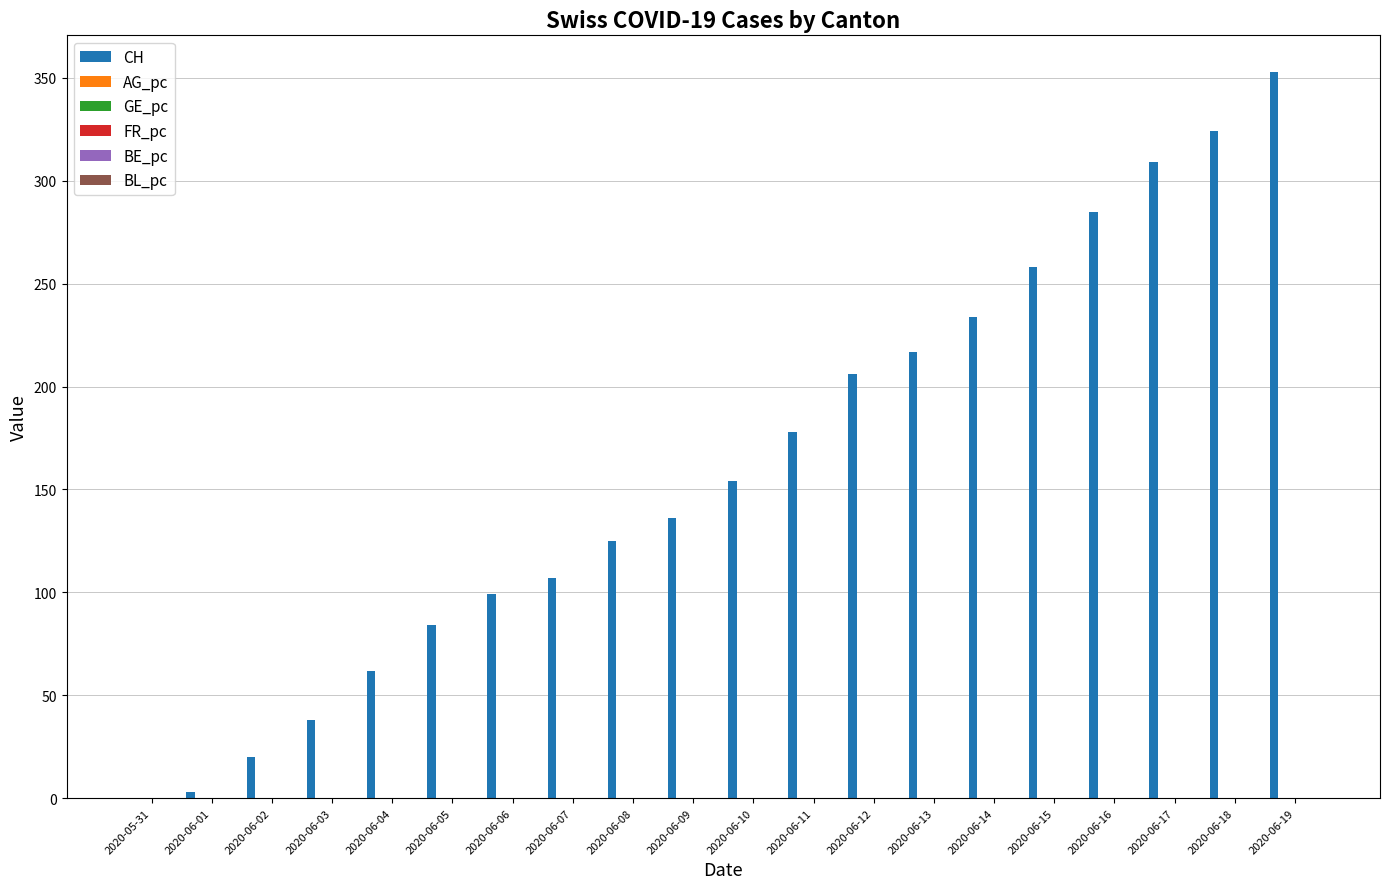

Which series has the largest total across all categories?

CH